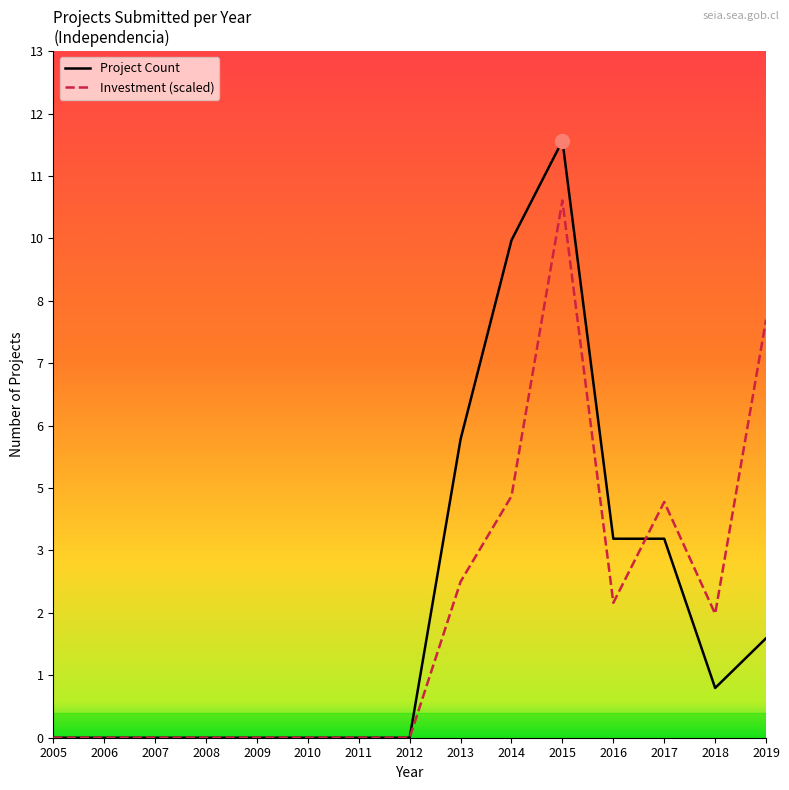

After their last crossing, which series has the higher values: Project Count or Investment (scaled)?

Investment (scaled)